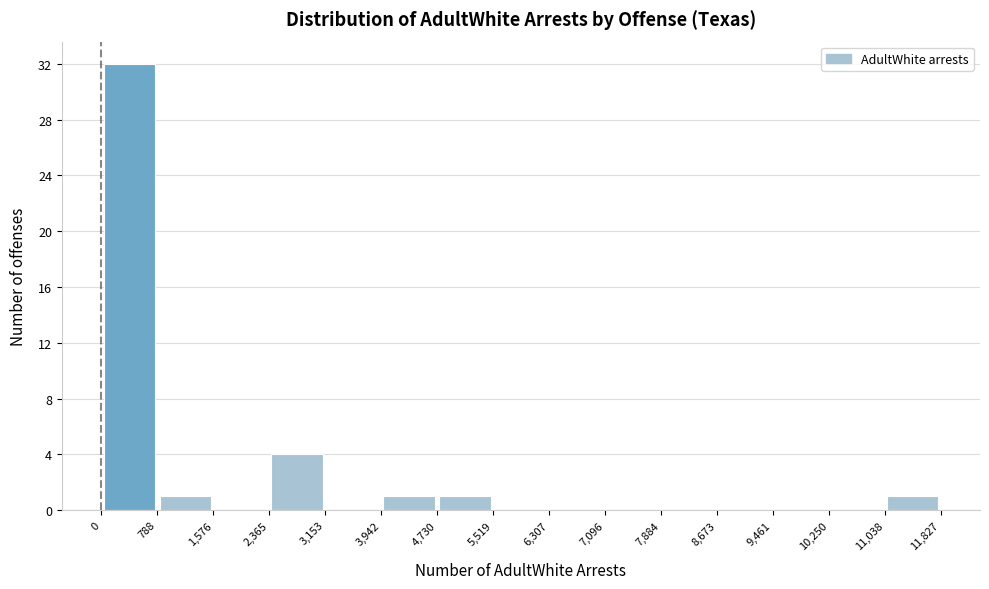

Over which range of the x-axis is the bar tallest?

0 to 788